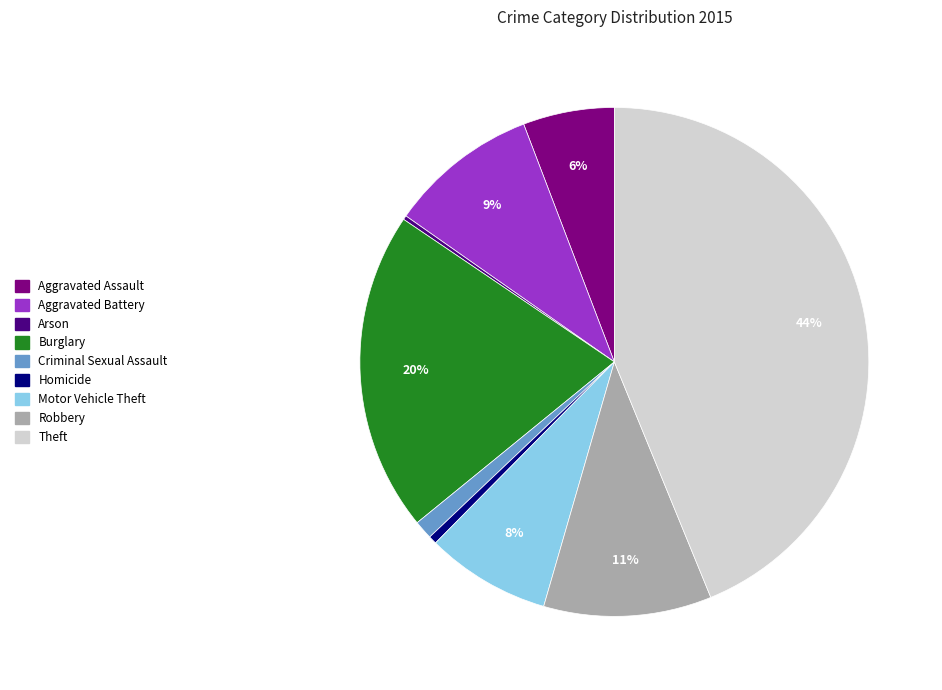

Which category has the biggest portion of the pie?

Theft